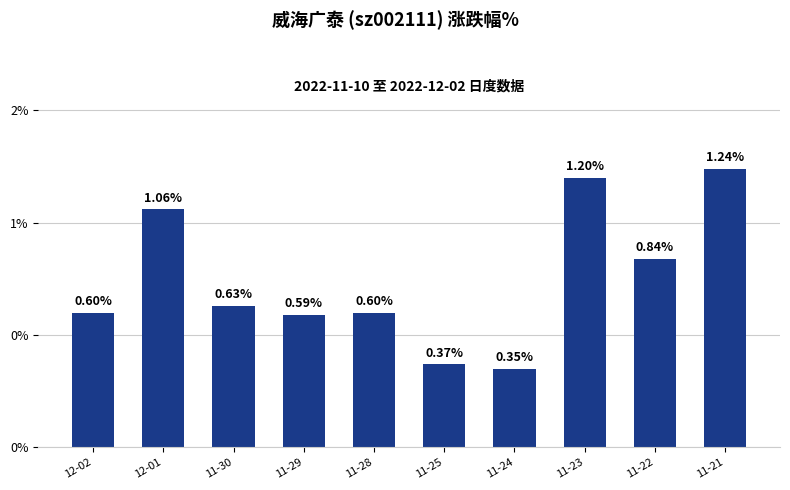

Which category has the lowest value across all series?

11-24